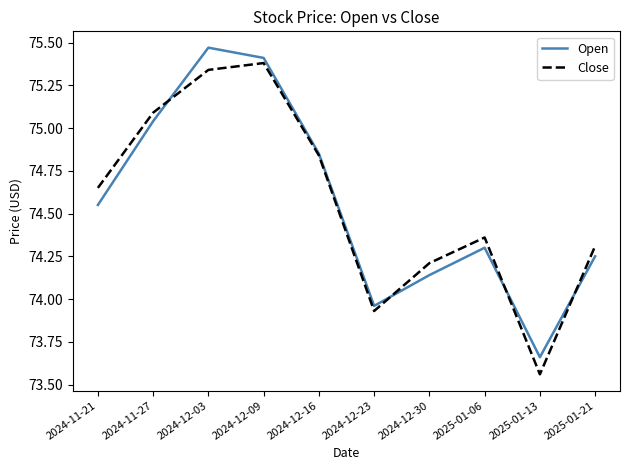

How many distinct data groups are displayed?

2